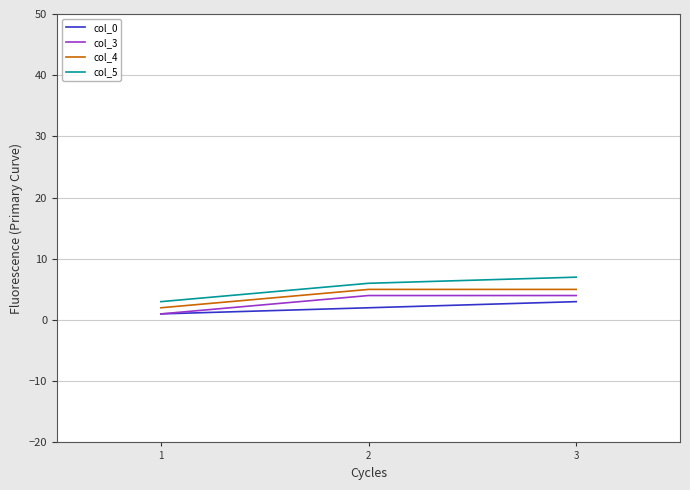

What is the lowest value of the col_5 series?

3